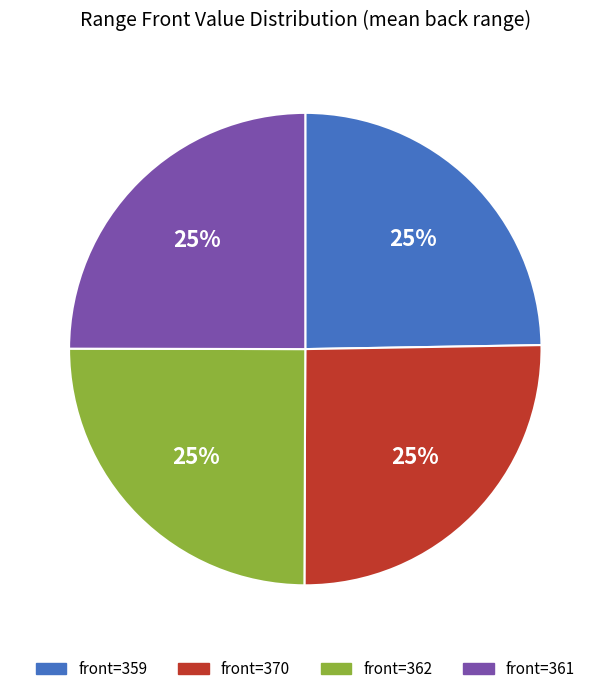

Is there any slice that represents more than half of the pie?

No